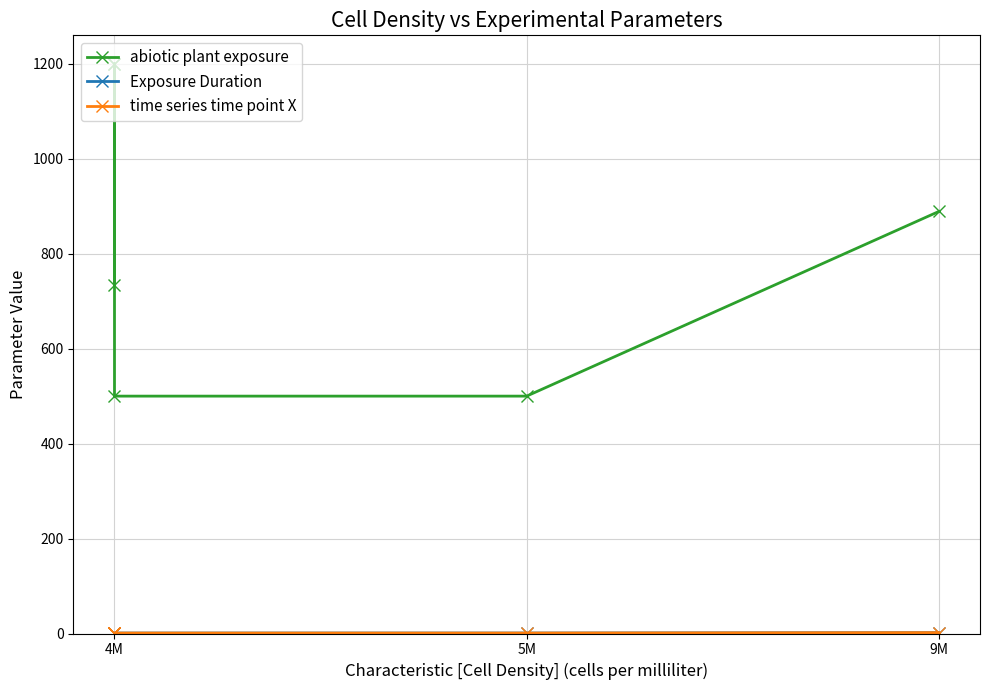

True or false: abiotic plant exposure has a value of 184.0 at 5M.

False